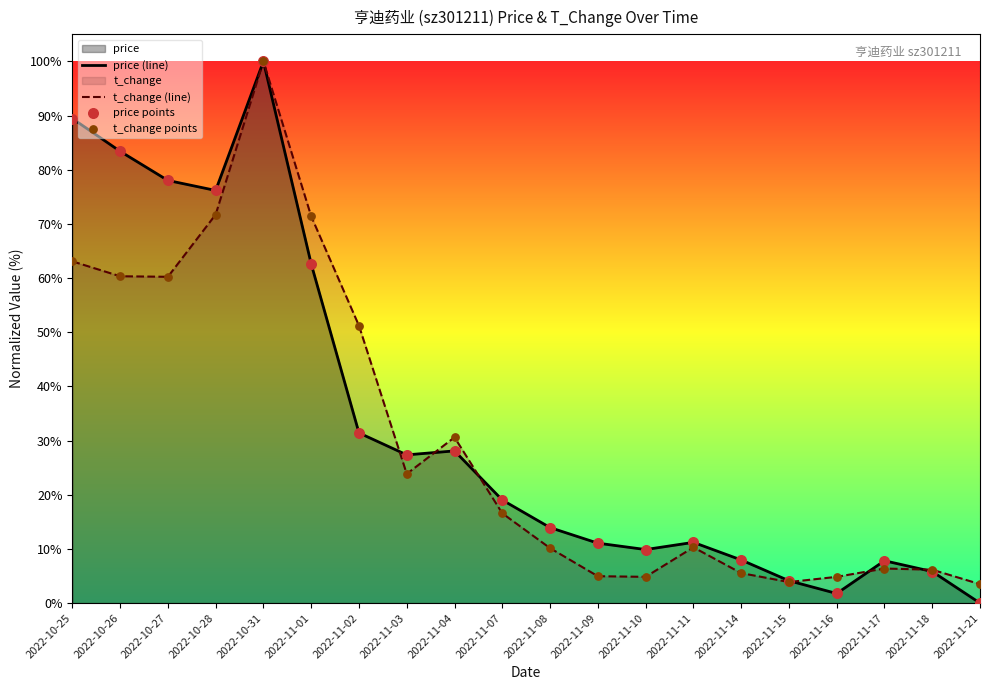

Is it true that price (line) equals 13.9 at 2022-11-08?

True